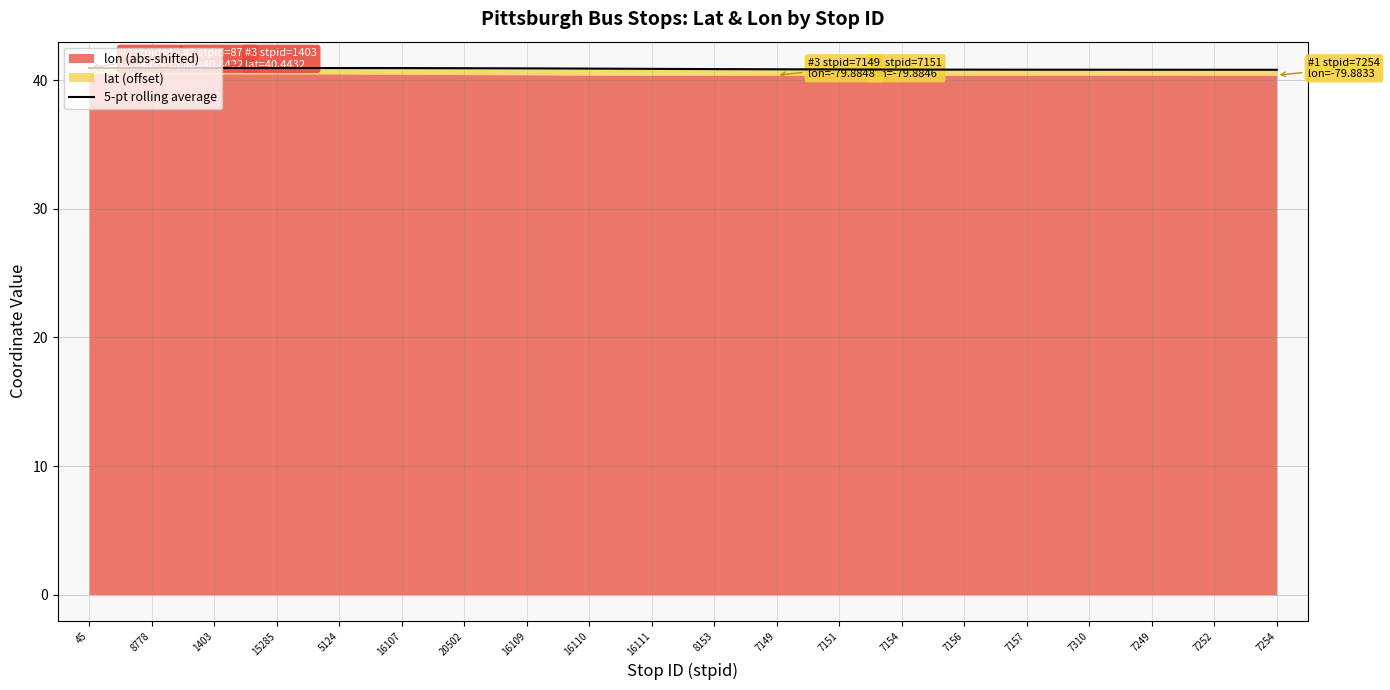

Which label corresponds to the smallest value in the chart?

7254